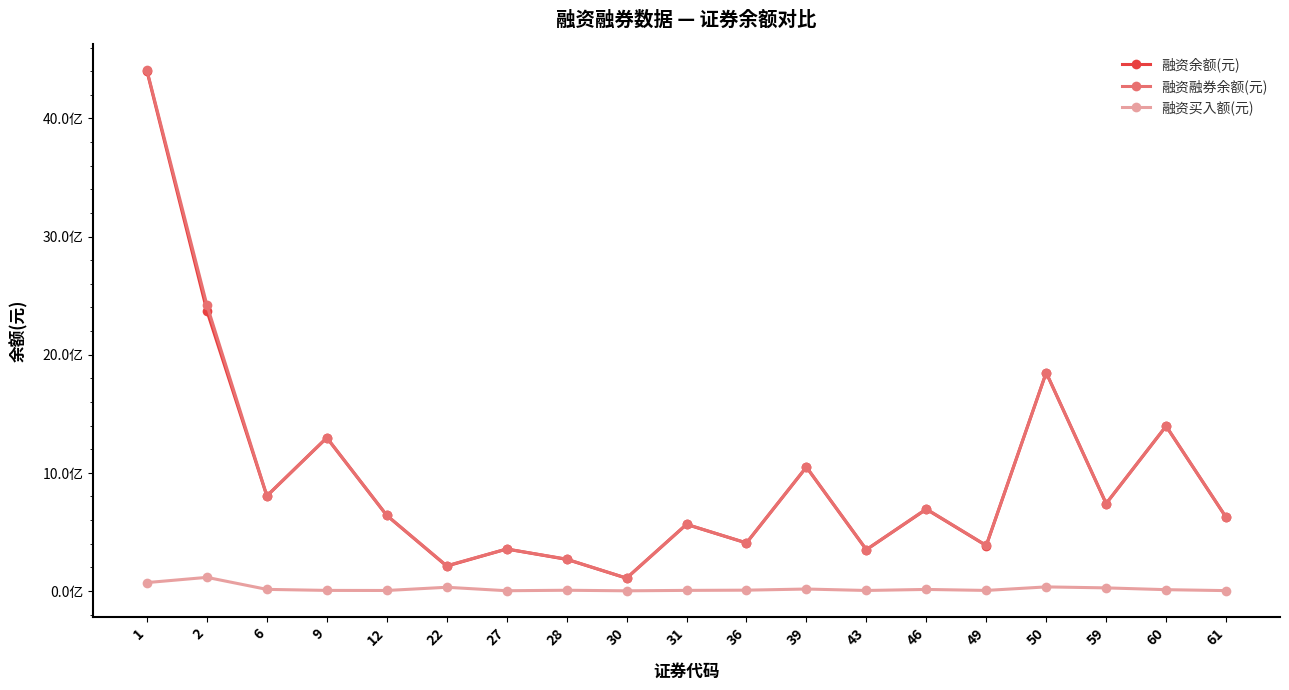

What is the total value across all series at 27?

710245600